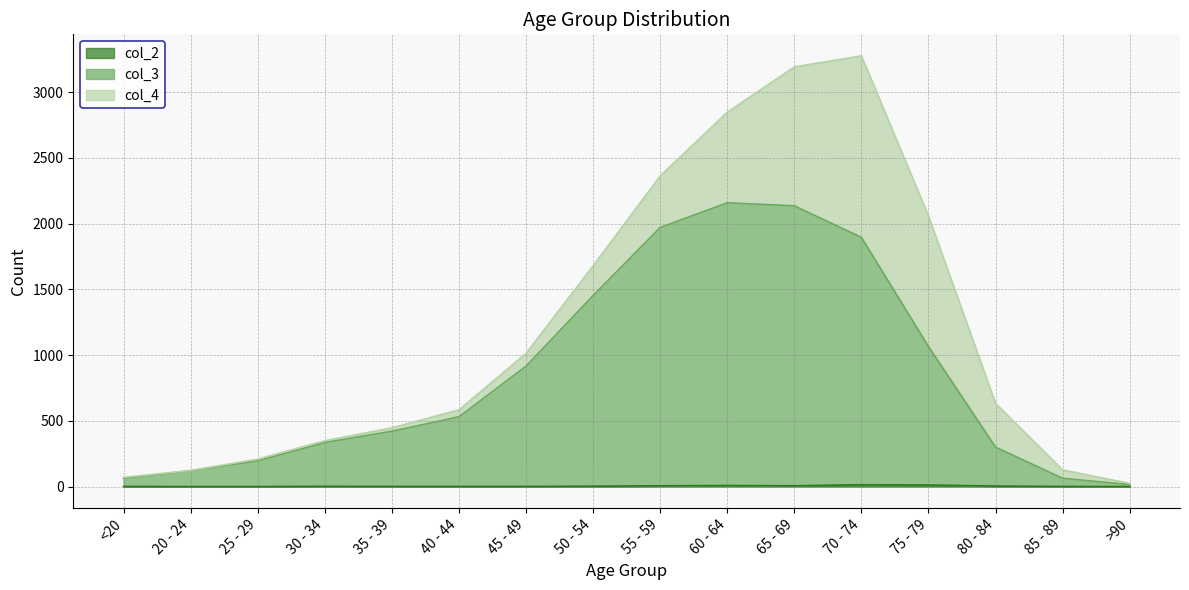

Which series has the largest total across all categories?

col_3